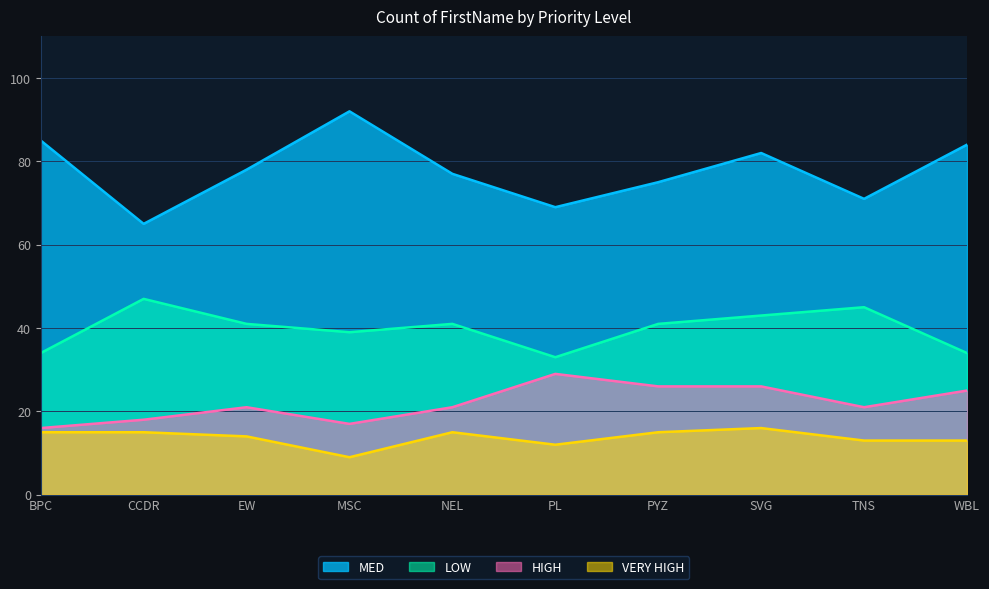

Which label corresponds to the largest value in the chart?

MSC